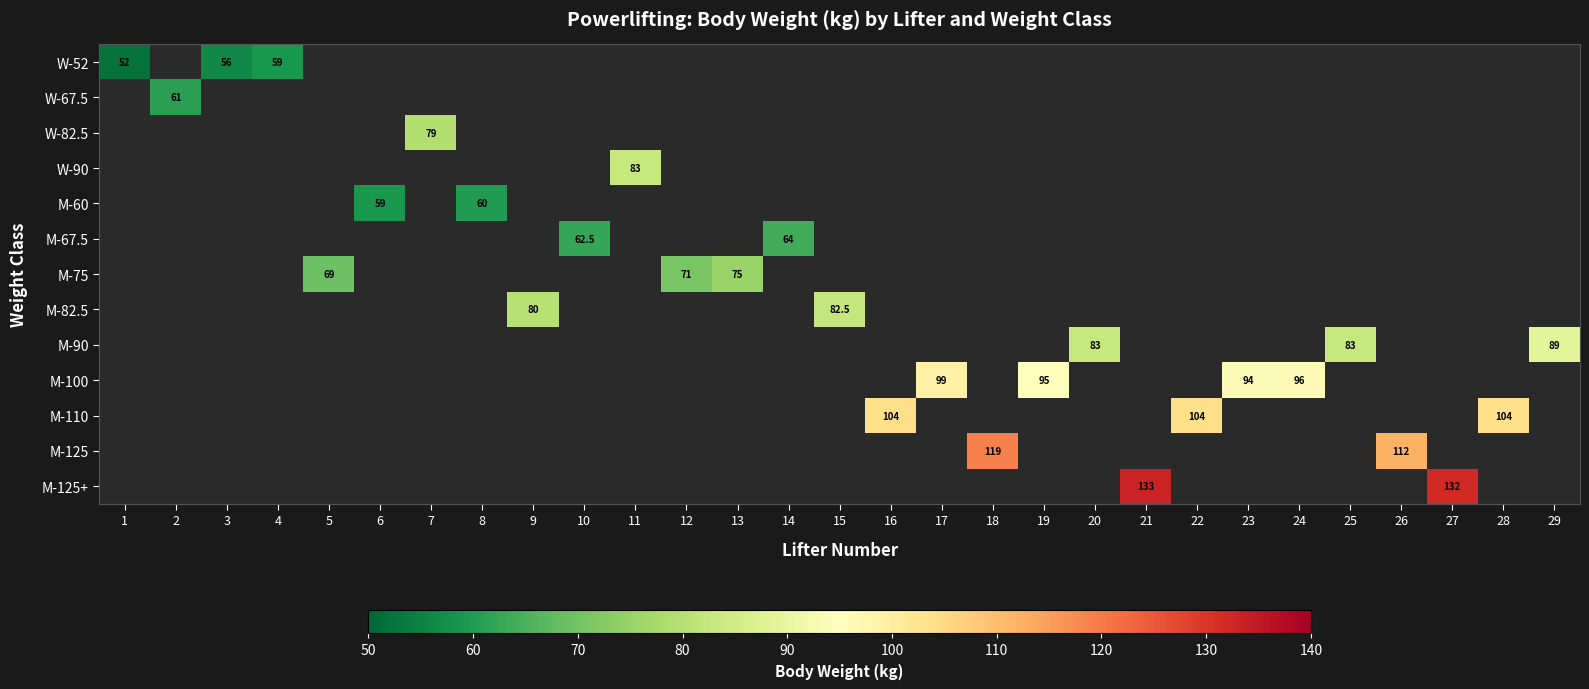

How many series are shown in this chart?

13